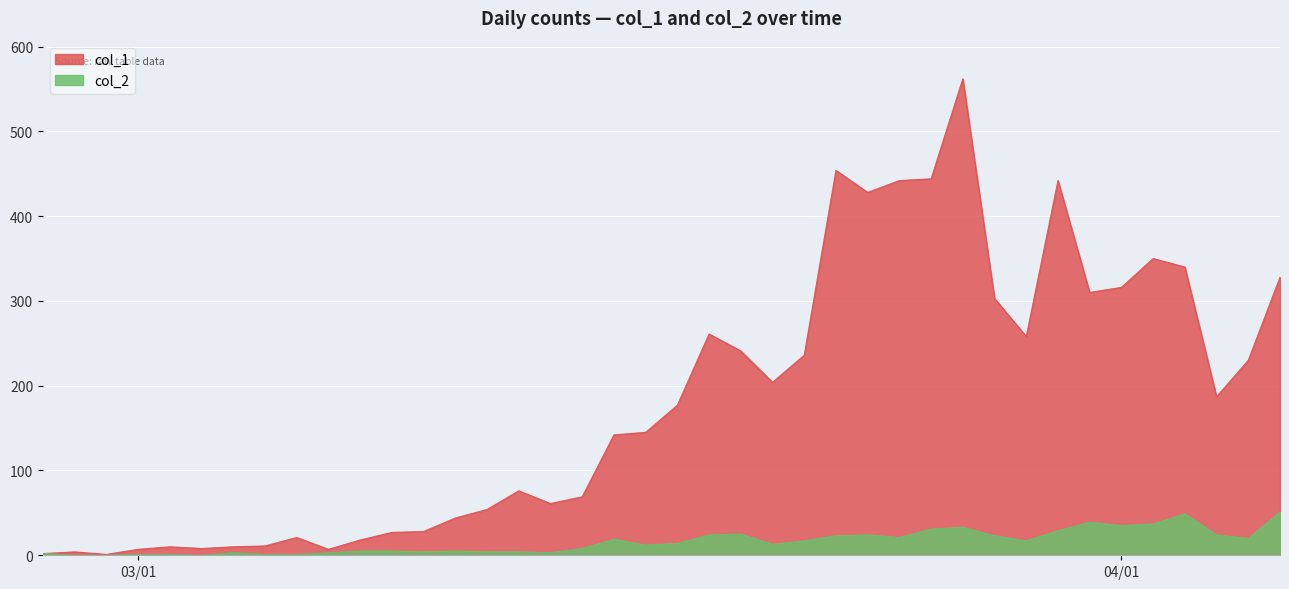

Is the value of col_1 at 2020-03-18 greater than the value of col_2 at 2020-03-16?

Yes